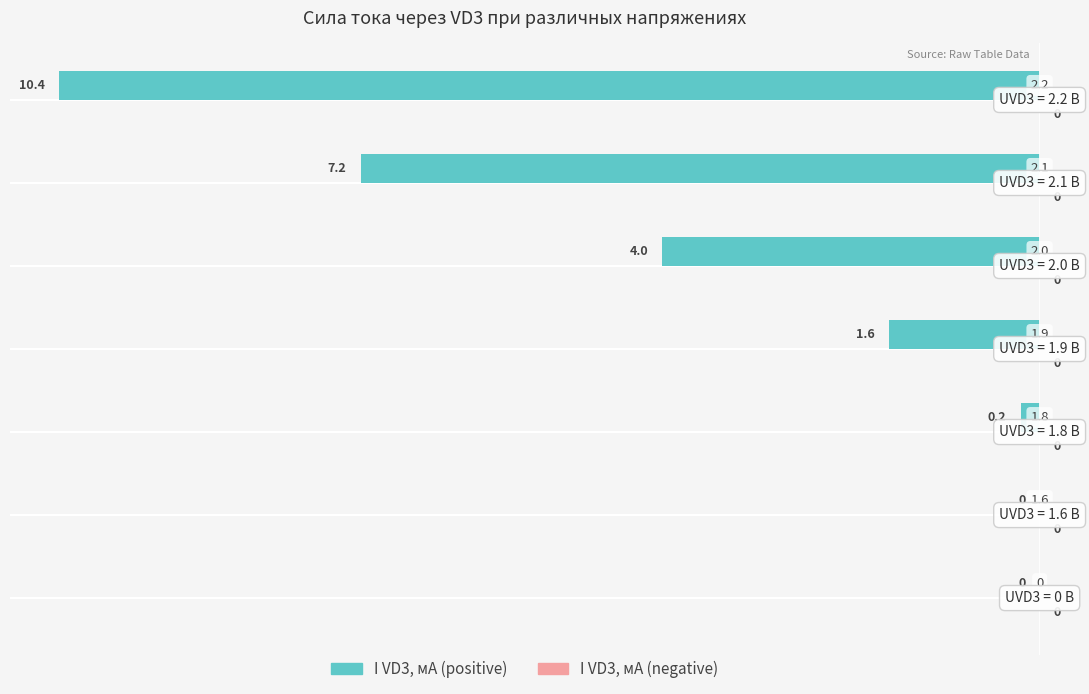

How many distinct data groups are displayed?

2